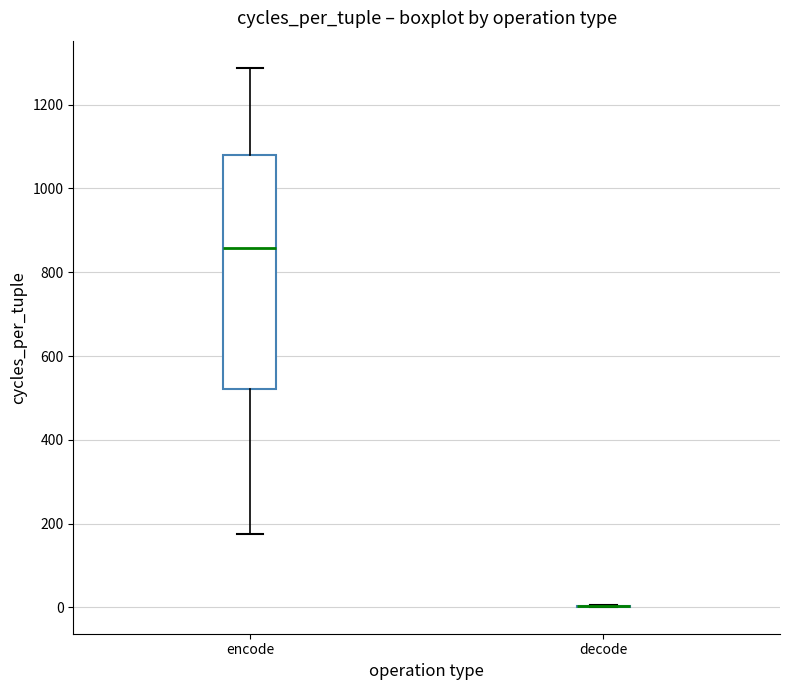

Comparing the boxes themselves (not the whiskers), which one is the tallest?

encode